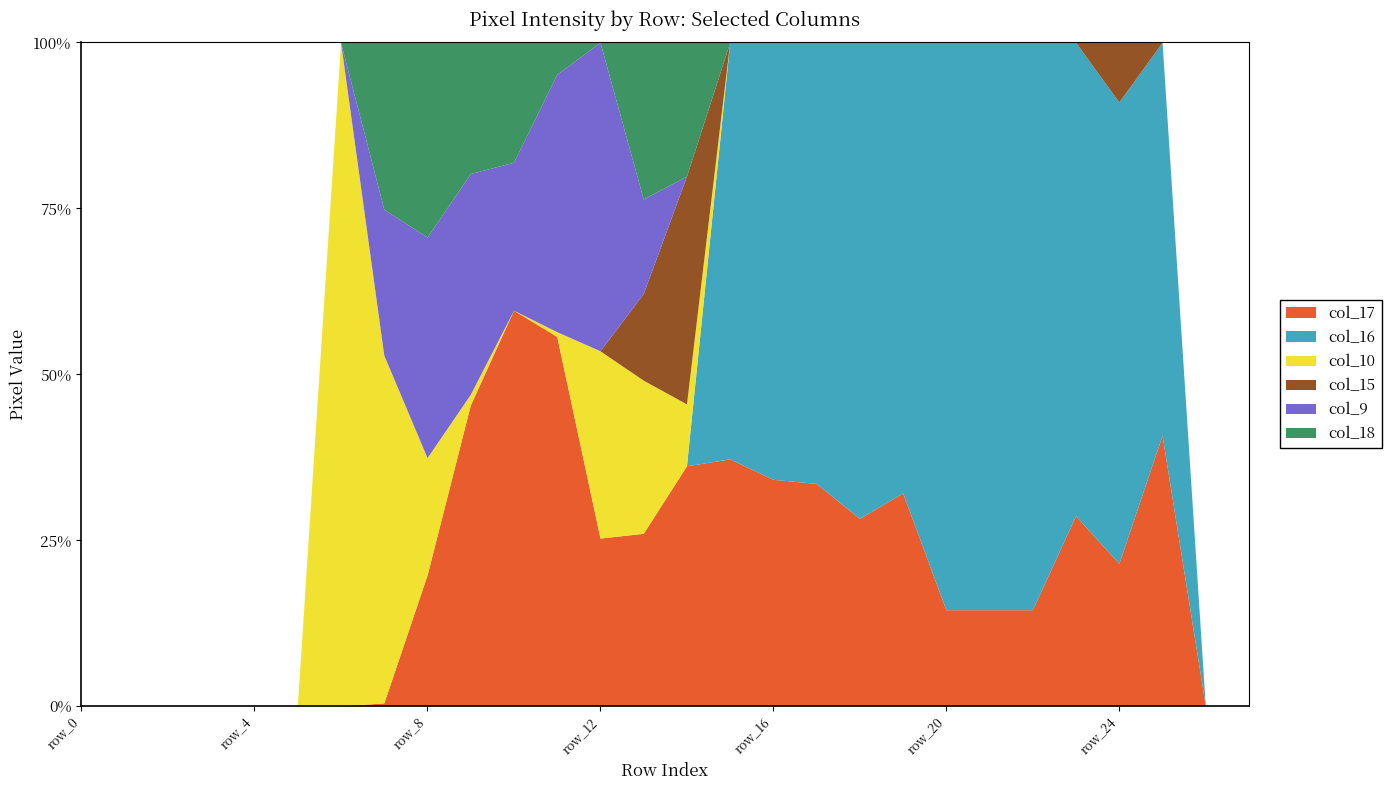

What is the difference between the highest and lowest values at row_17?

254